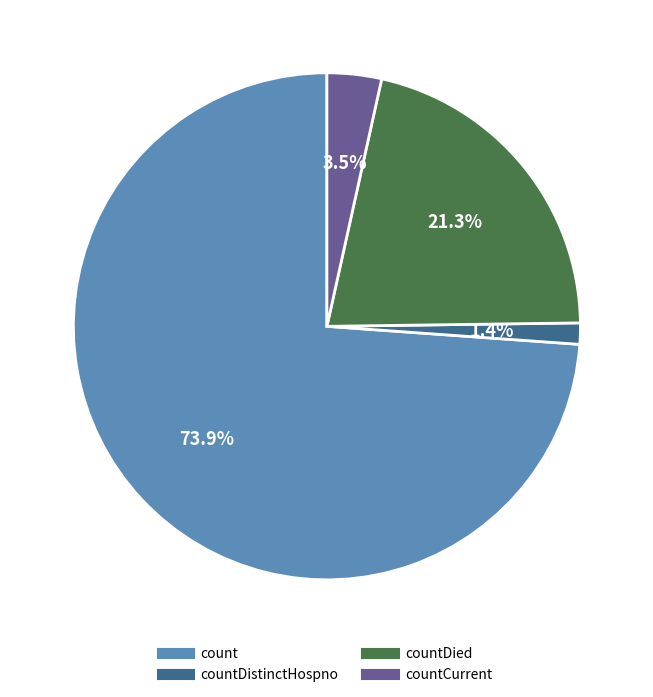

Does any single category account for the majority?

Yes